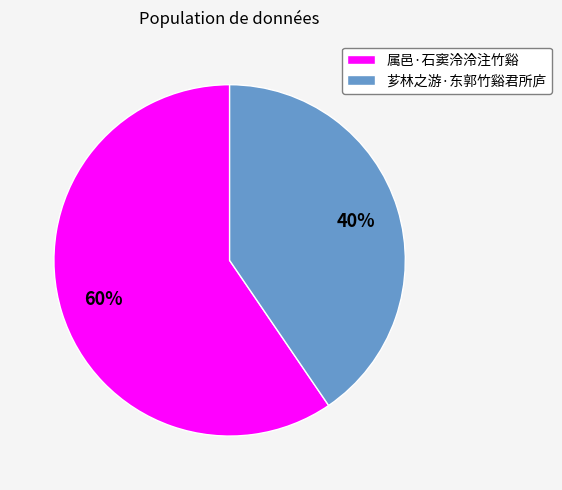

True or false: 芗林之游·东郭竹谿君所庐 accounts for 53% of the total.

False